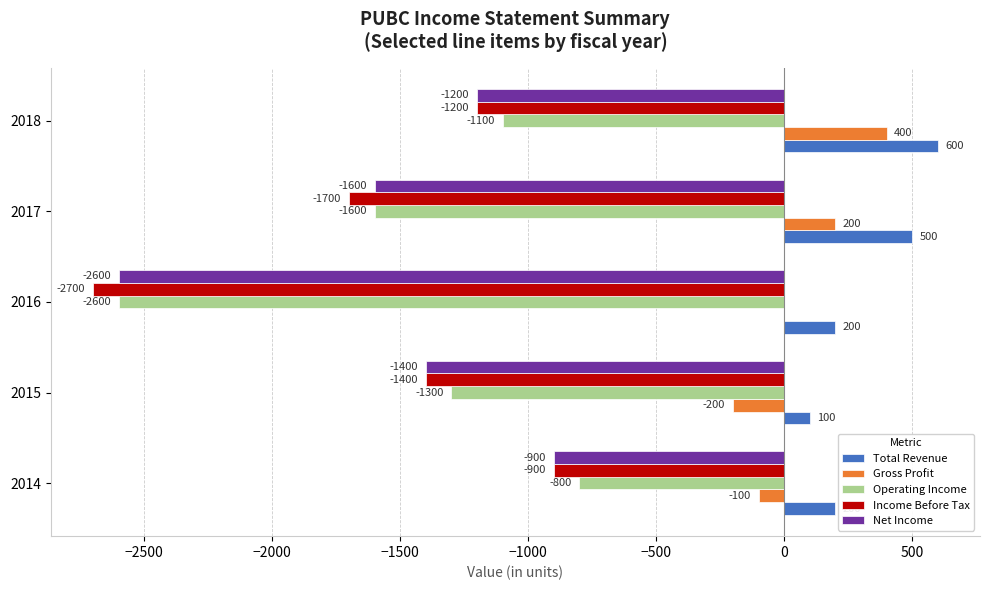

What is the total value across all series at 2018?

-2500